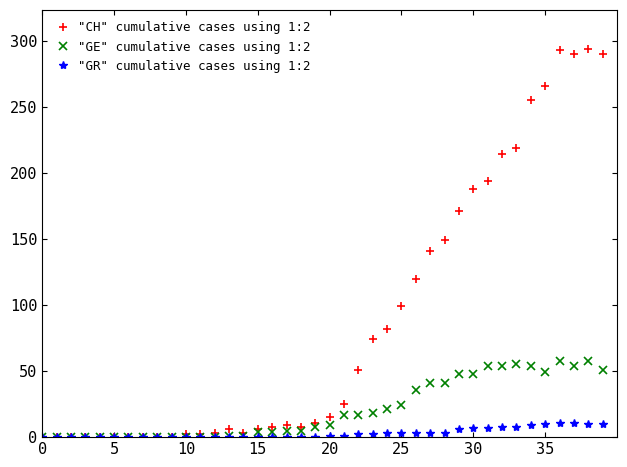

At how many categories does at least one series exceed 176?

10